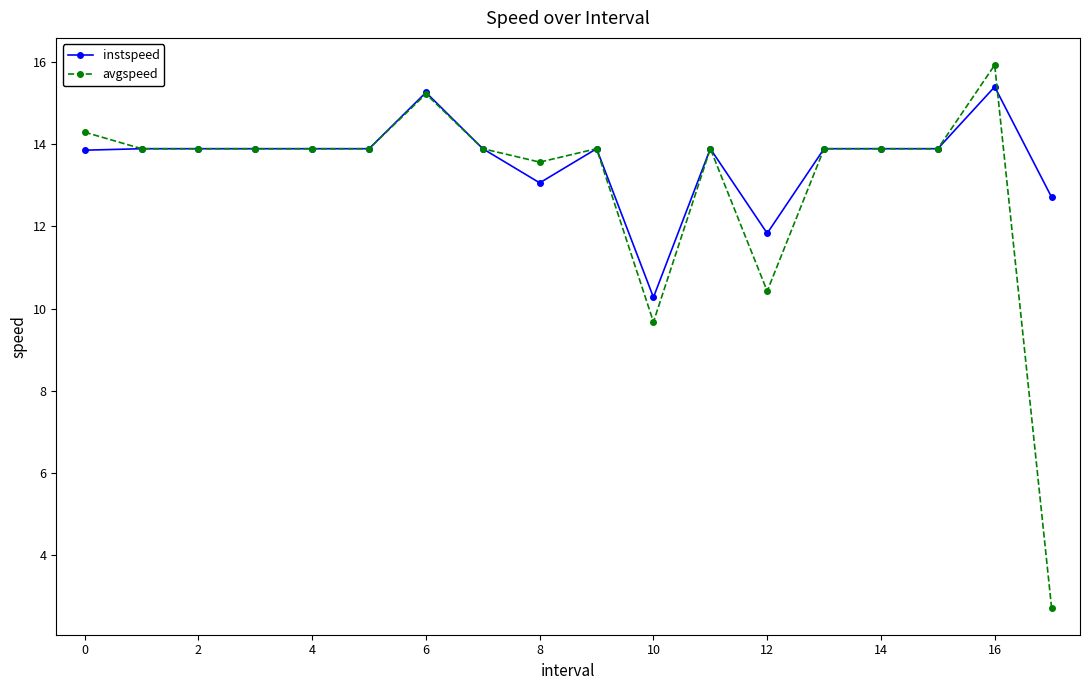

Which series has the largest total across all categories?

instspeed